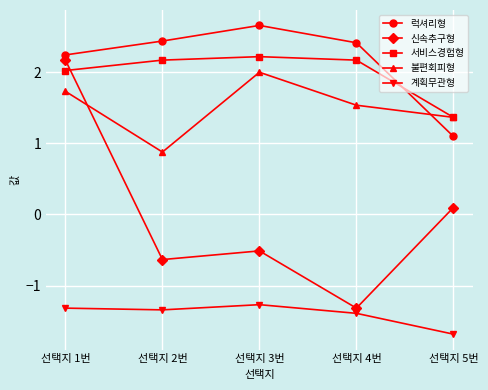

True or false: 신속추구형 and 계획무관형 cross at least once.

False